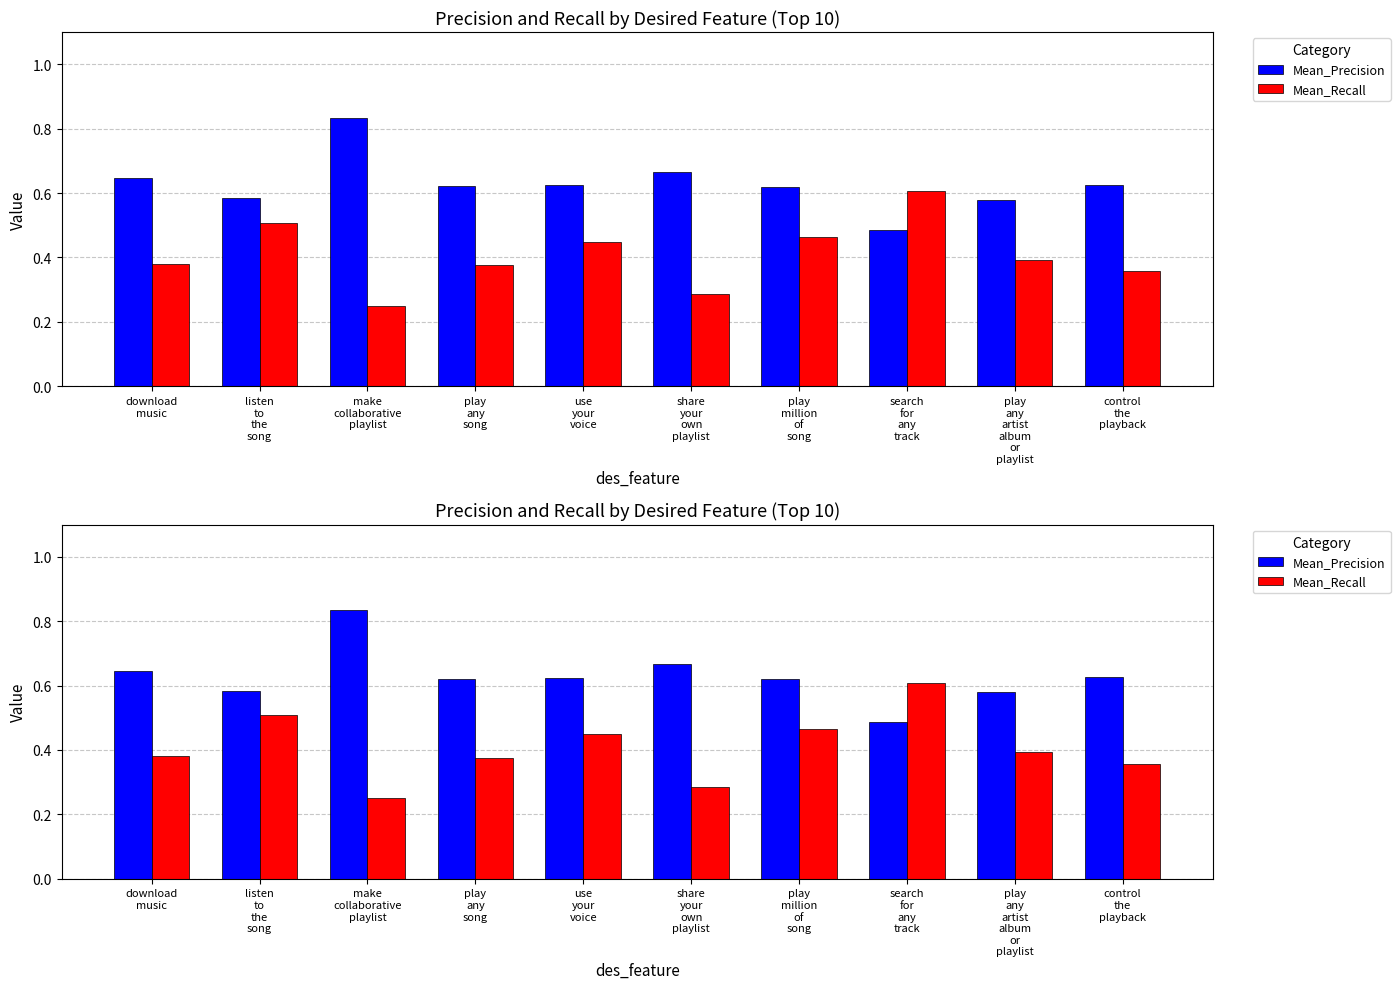

Between search
for
any
track and use
your
voice, which is larger?

use
your
voice